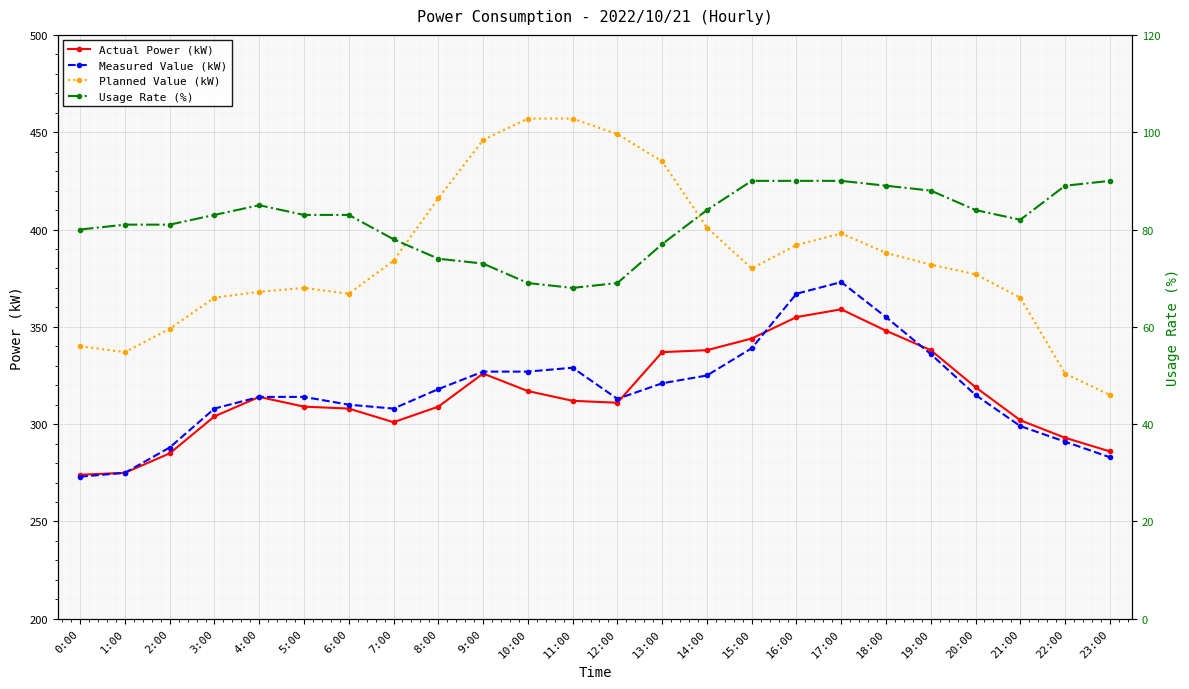

The value of Usage Rate (%) at 3:00 is 83. True or false?

True